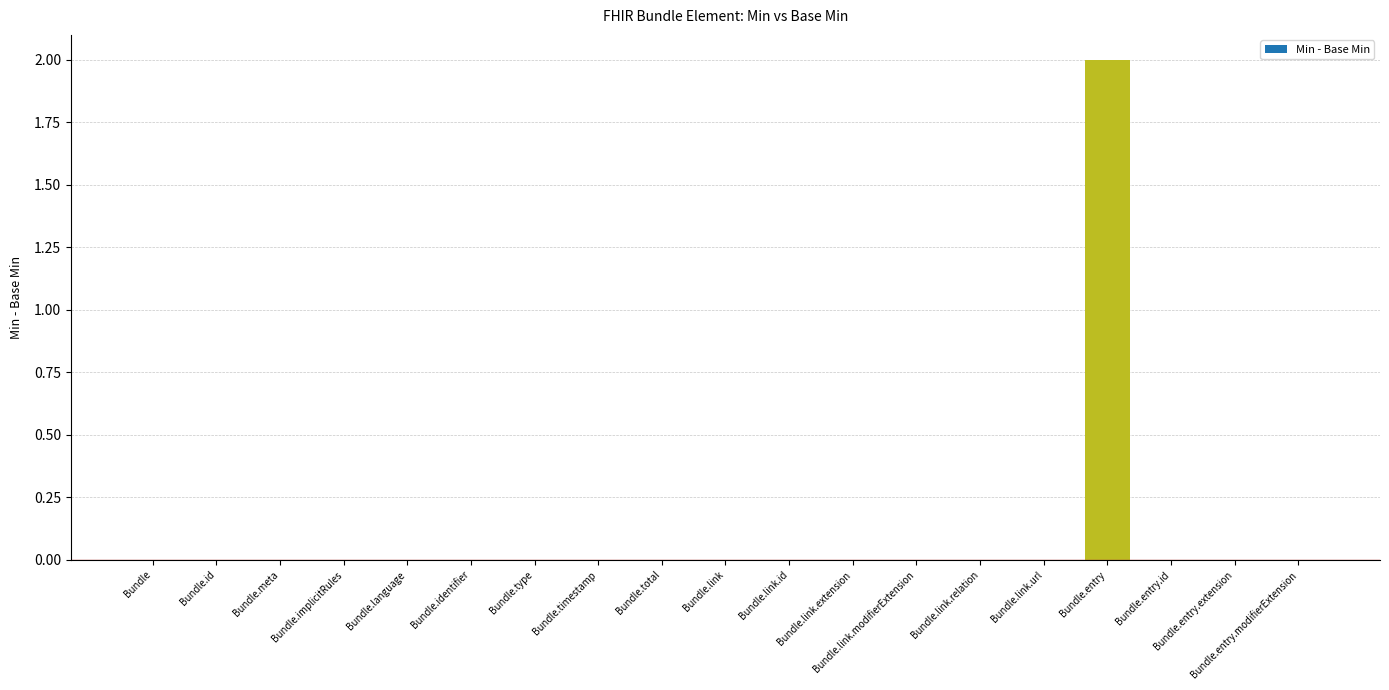

True or false: the data shows 0 at Bundle.timestamp.

True